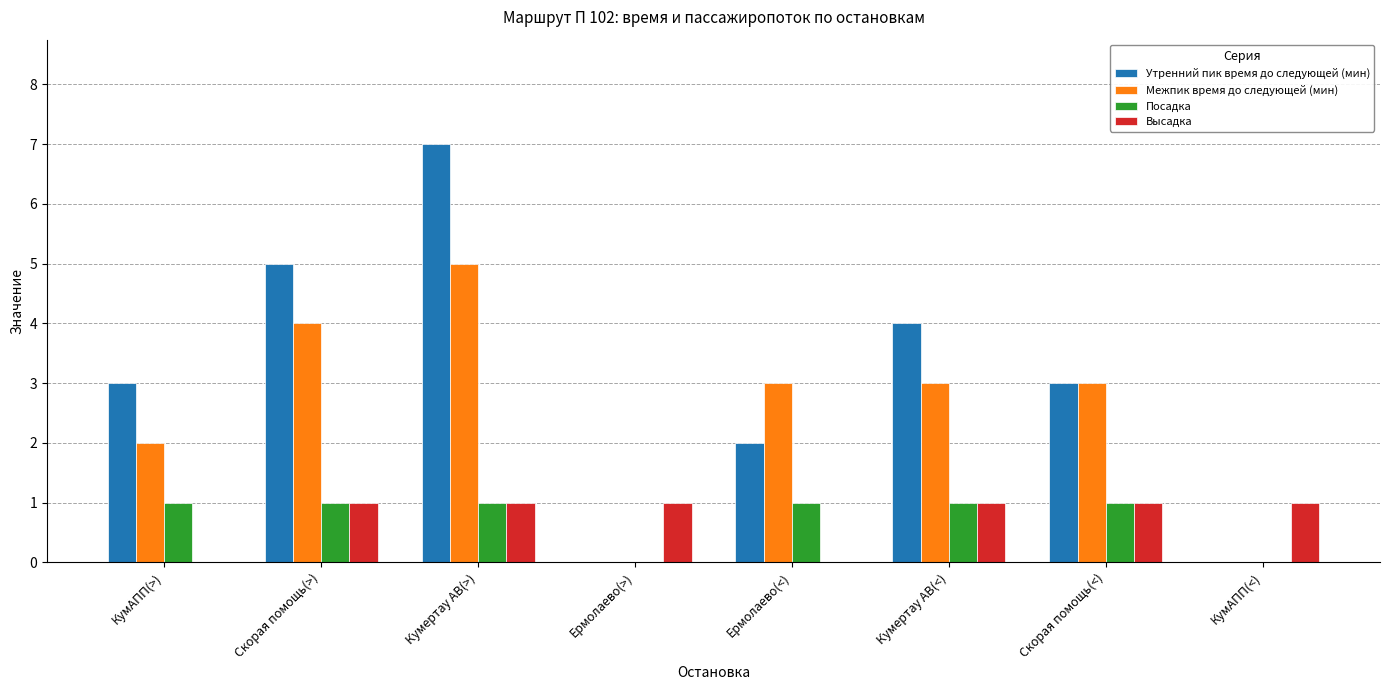

Which series changed the most between КумАПП(>) and Ермолаево(>)?

Утренний пик время до следующей (мин)